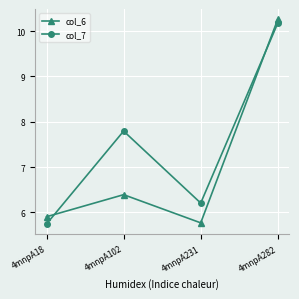

At how many categories does at least one series exceed 10?

1